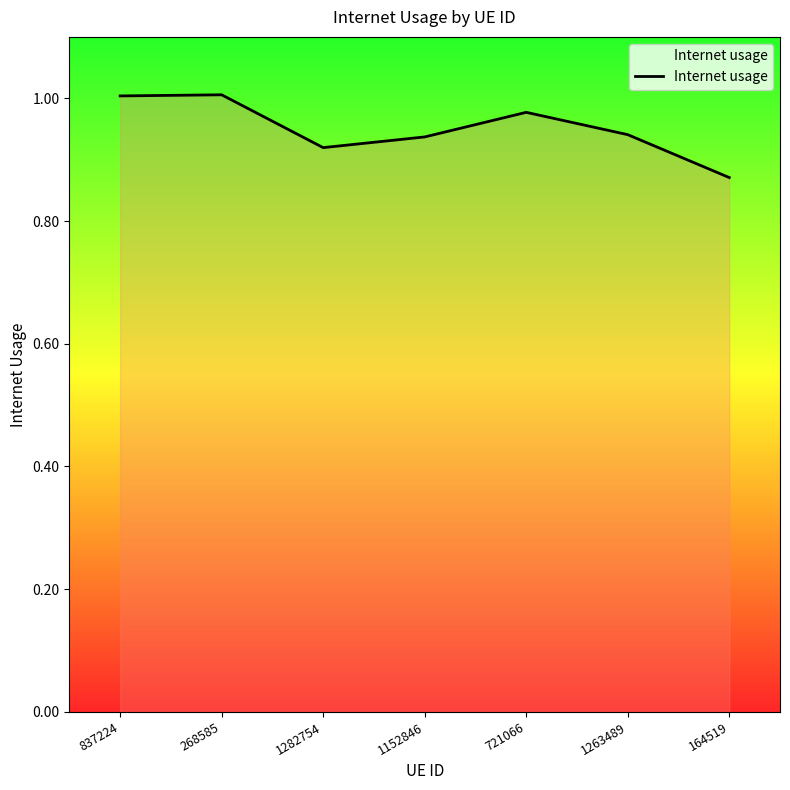

Which label corresponds to the smallest value in the chart?

164519